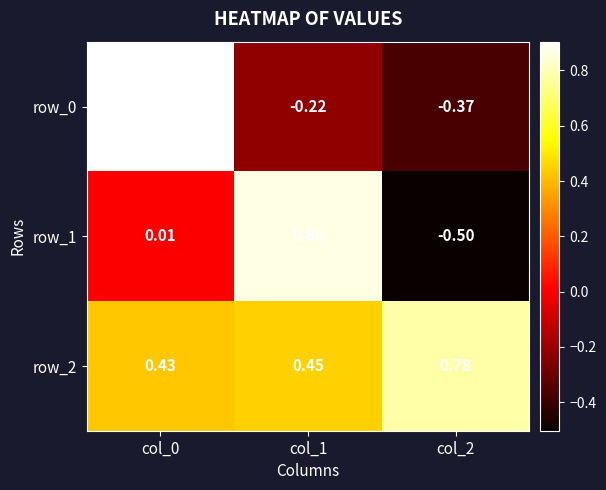

Is the value of row_0 at col_0 greater than the value of row_1 at col_1?

Yes